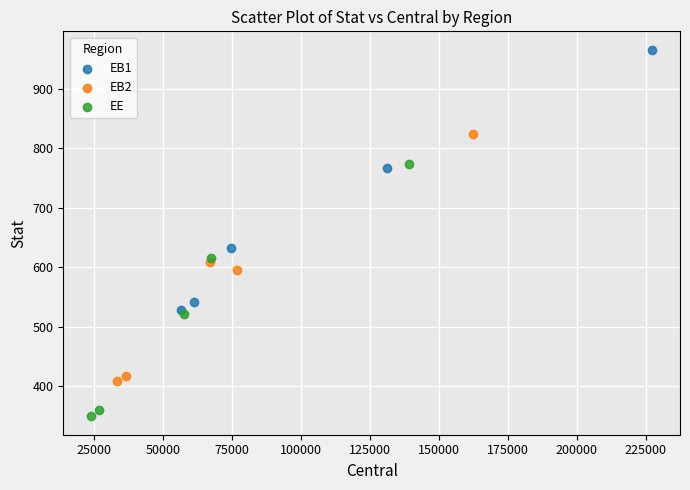

Which series contains the highest Y value?

EB1